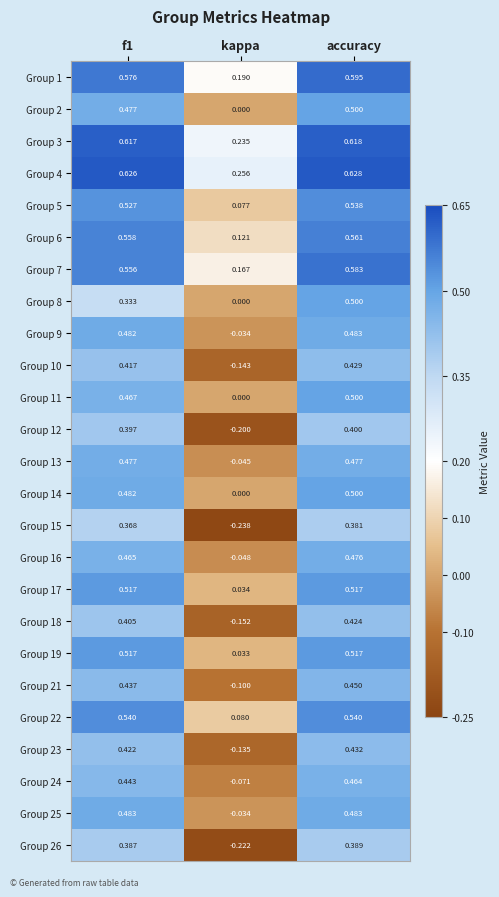

Which category has the lowest value across all series?

kappa